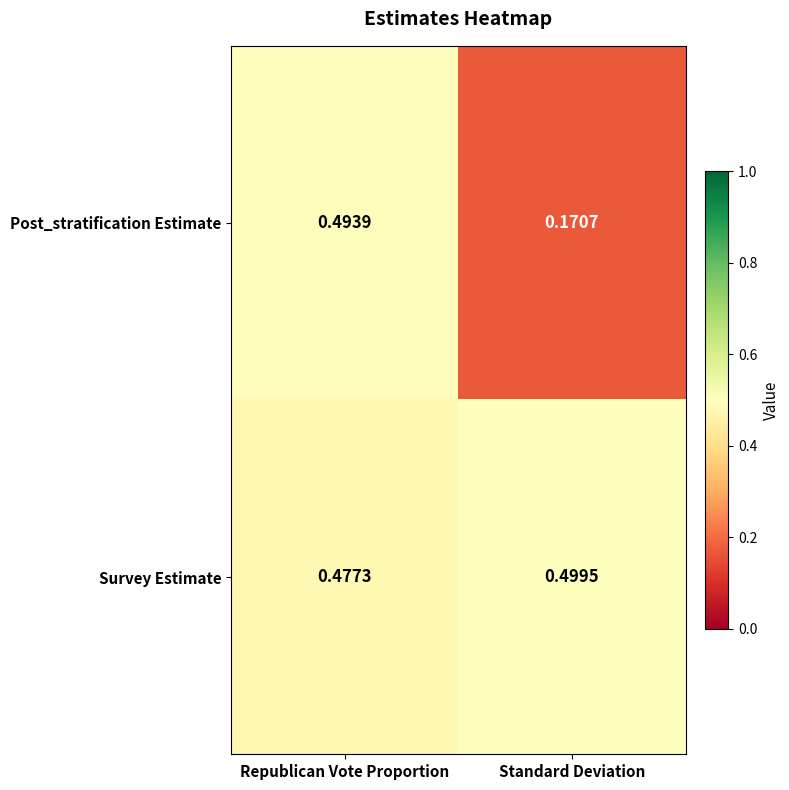

Rank the series by their maximum value, from lowest to highest.

Post_stratification Estimate, Survey Estimate